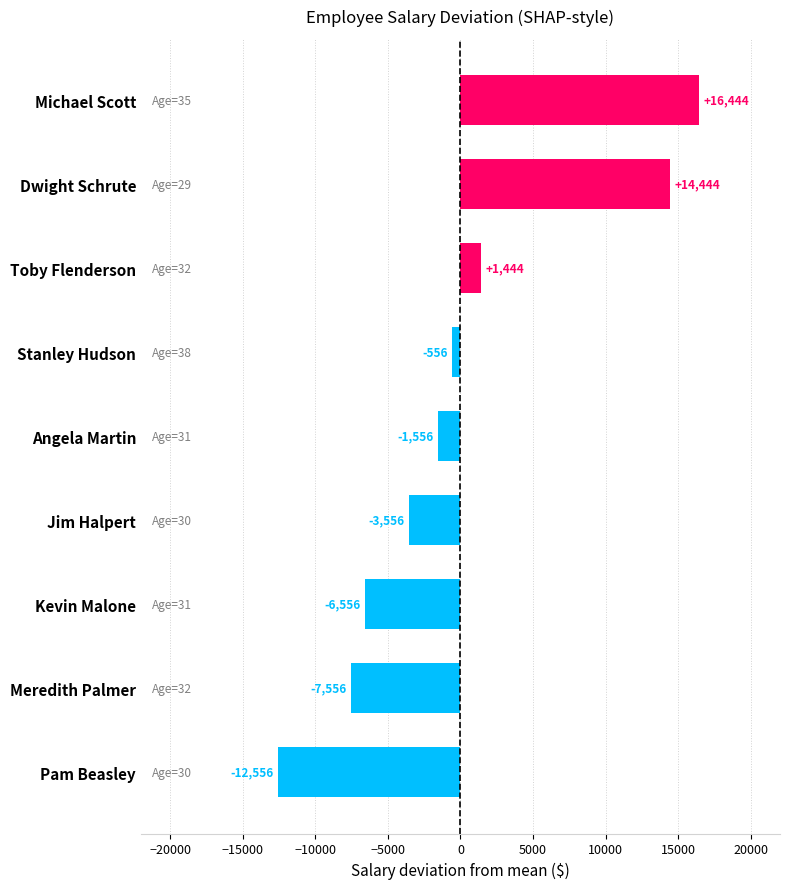

Rank the categories by value from lowest to highest.

Pam Beasley, Meredith Palmer, Kevin Malone, Jim Halpert, Angela Martin, Stanley Hudson, Toby Flenderson, Dwight Schrute, Michael Scott